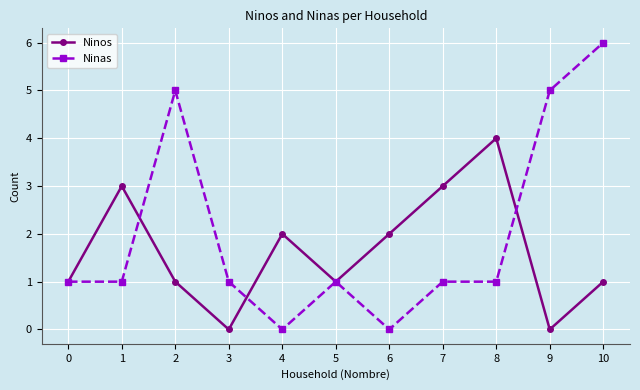

Rank the series by their maximum value, from lowest to highest.

Ninos, Ninas